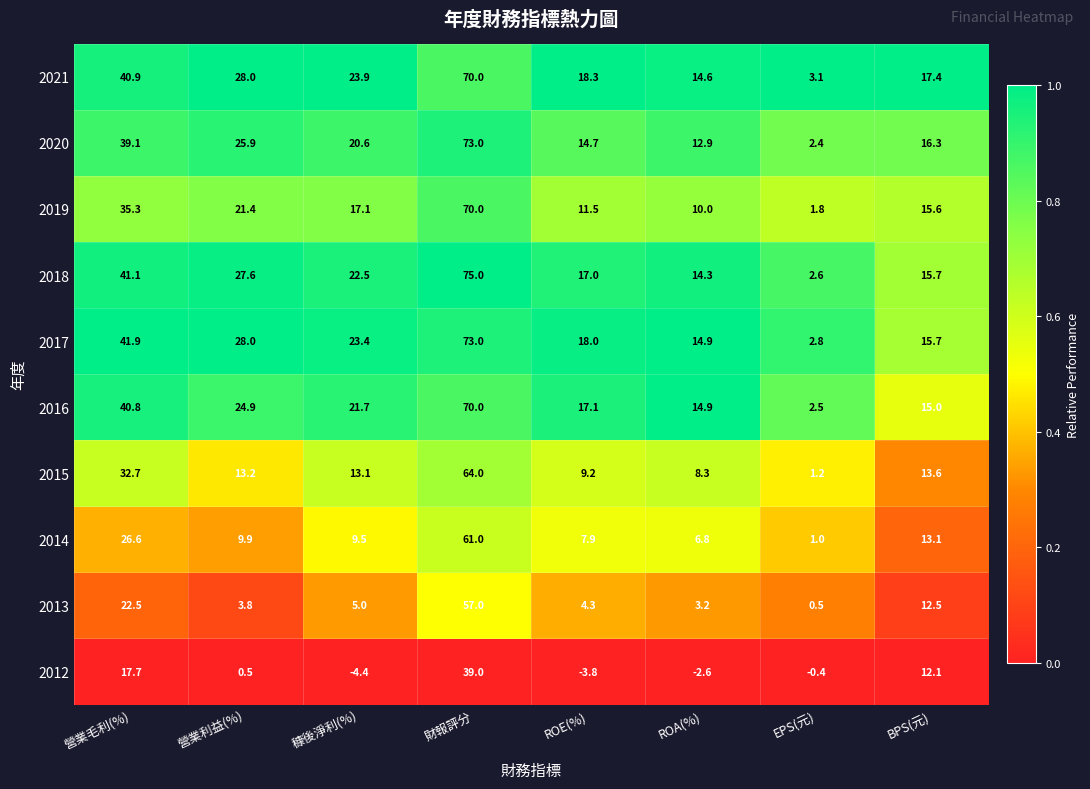

The 2014 series shows 9.2 at ROA(%). True or false?

False